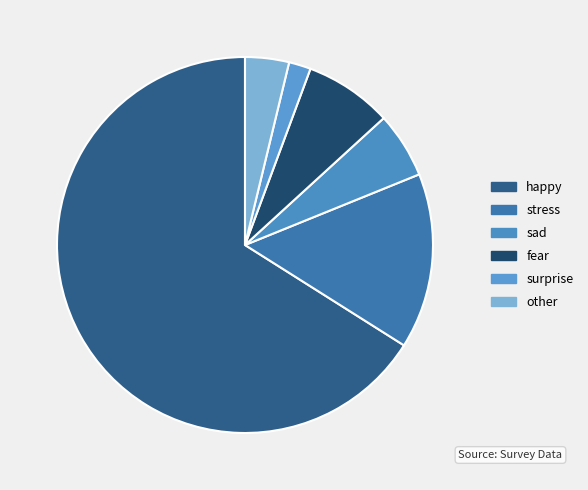

The happy slice represents 81% of the pie. True or false?

False